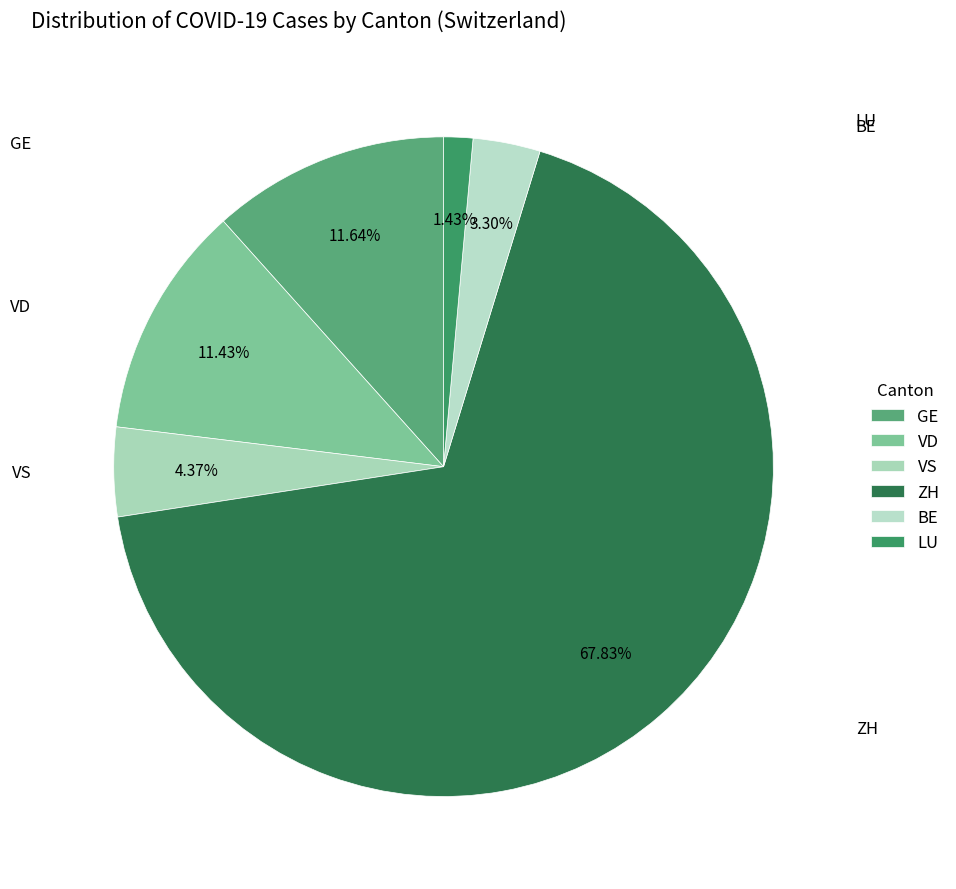

What is the ratio of the value at VS to the value at LU?

3.1